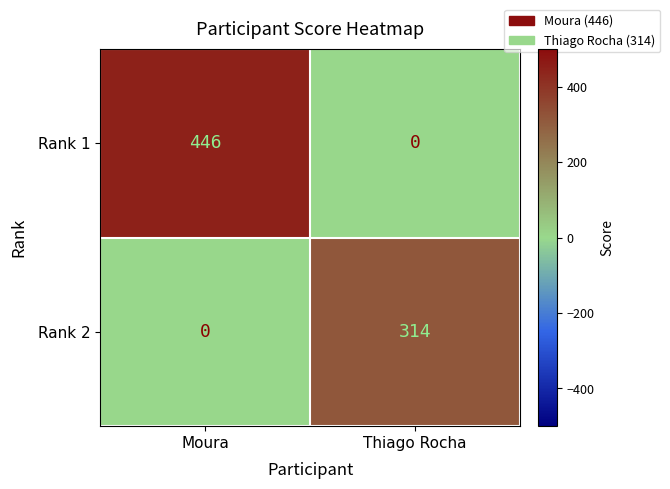

Which series has the widest spread of values?

Rank 1